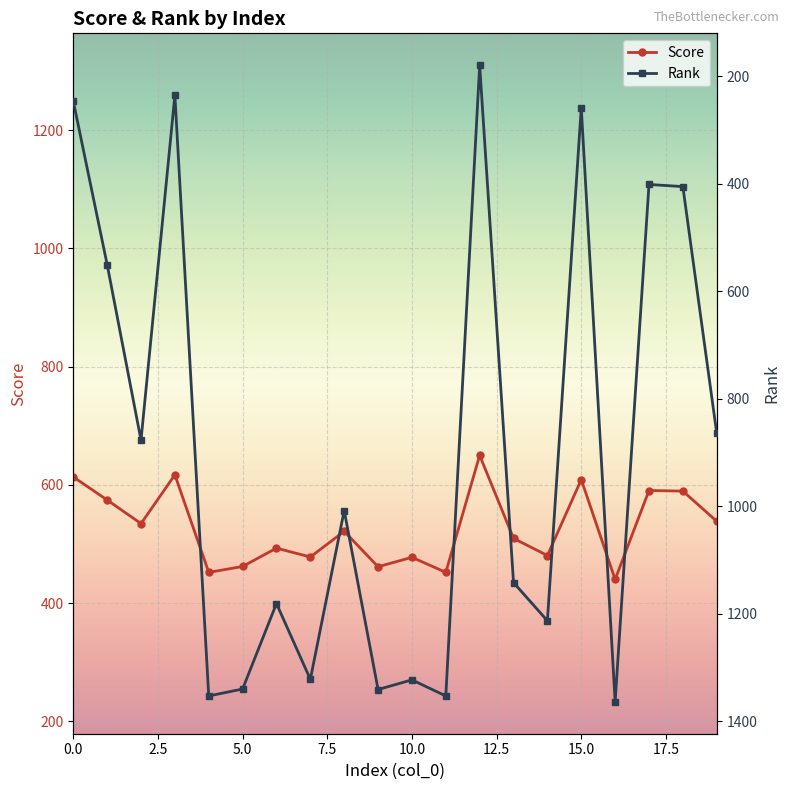

What is the minimum value for Score?

440.0